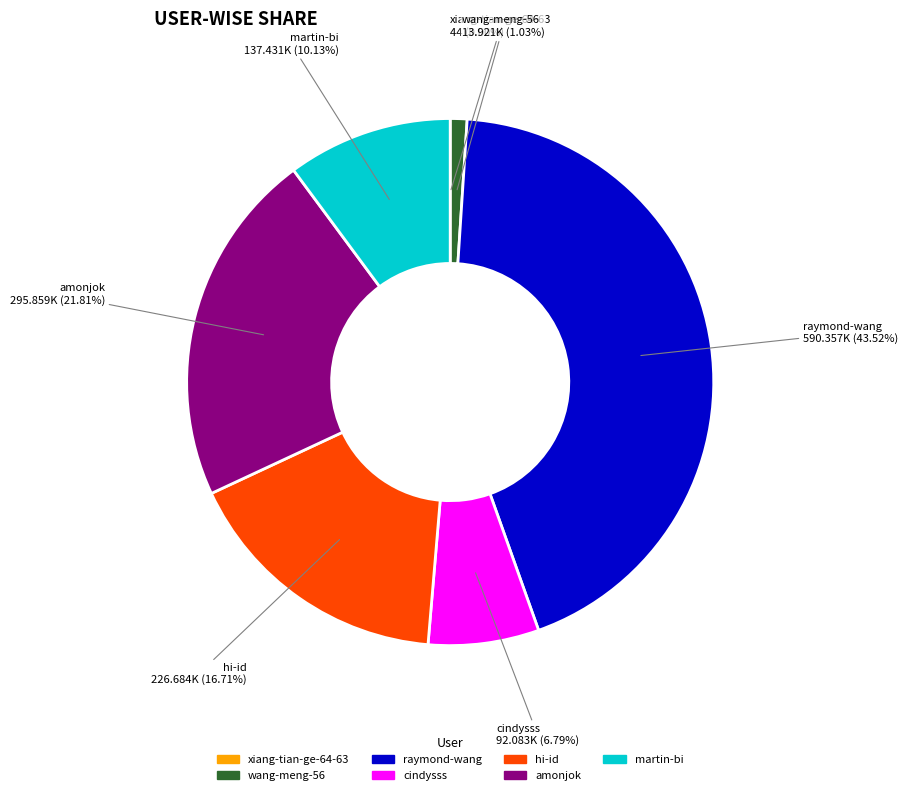

Does any single category account for the majority?

No